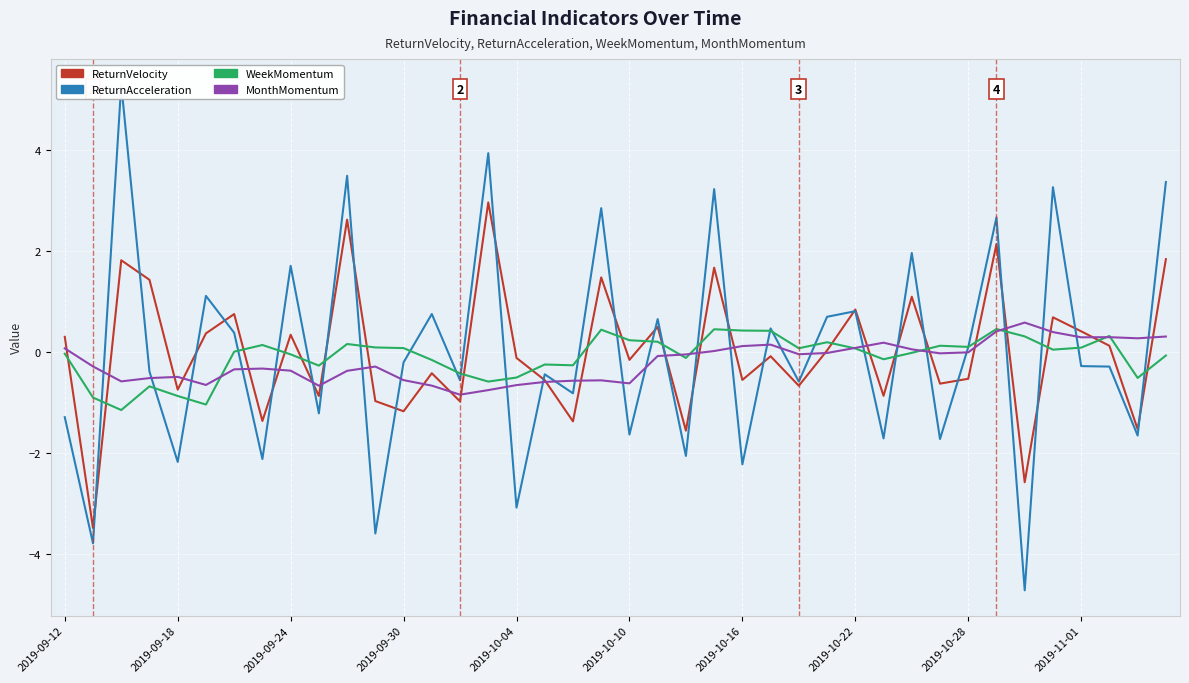

True or false: WeekMomentum and MonthMomentum intersect in this chart.

True